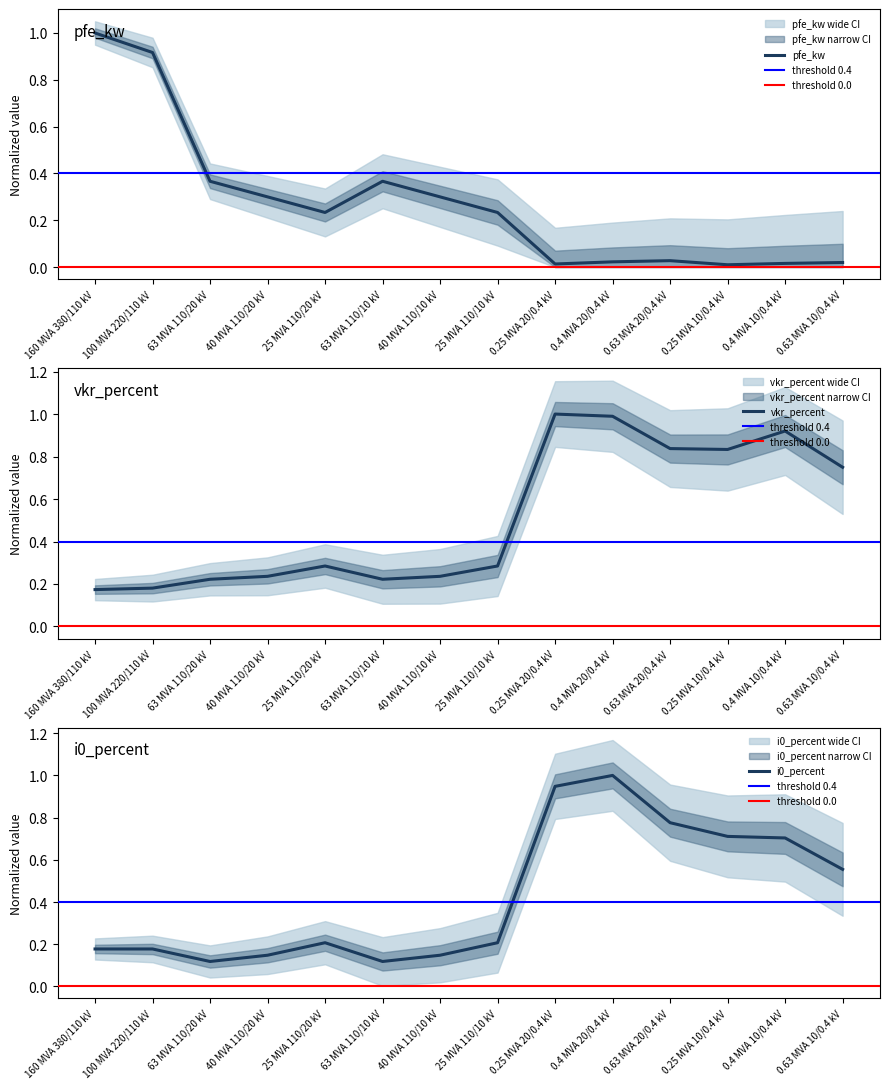

Reading left to right, list all the values displayed in this chart.

pfe_kw: 1.0	0.9	0.4	0.3	0.2	0.4	0.3	0.2	0.0	0.0	0.0	0.0	0.0	0.0
vkr_percent: 0.2	0.2	0.2	0.2	0.3	0.2	0.2	0.3	1.0	1.0	0.8	0.8	0.9	0.7
i0_percent: 0.2	0.2	0.1	0.1	0.2	0.1	0.1	0.2	0.9	1.0	0.8	0.7	0.7	0.6